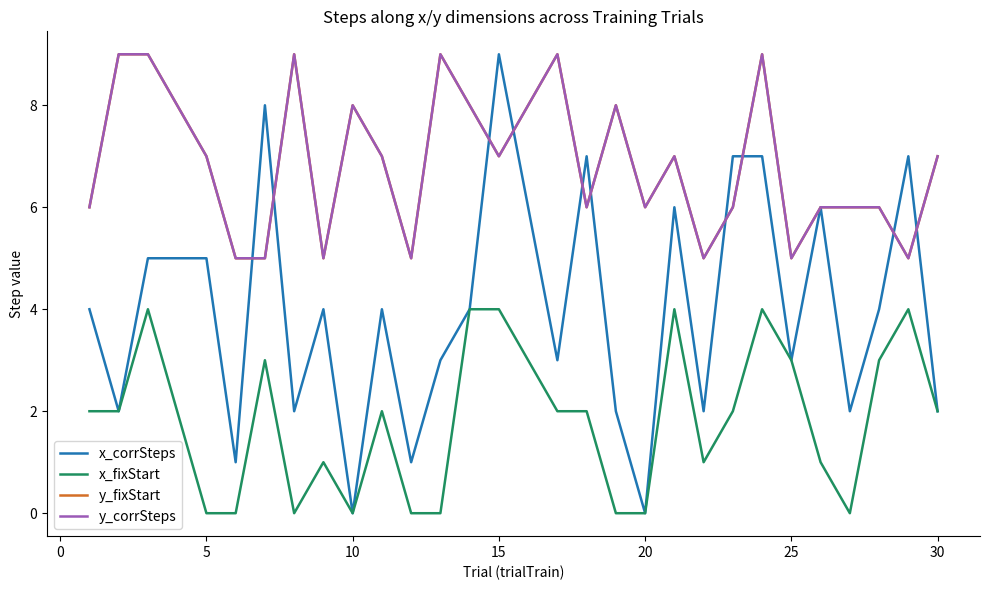

List the series in order of their peak value, lowest first.

x_fixStart, x_corrSteps, y_fixStart, y_corrSteps